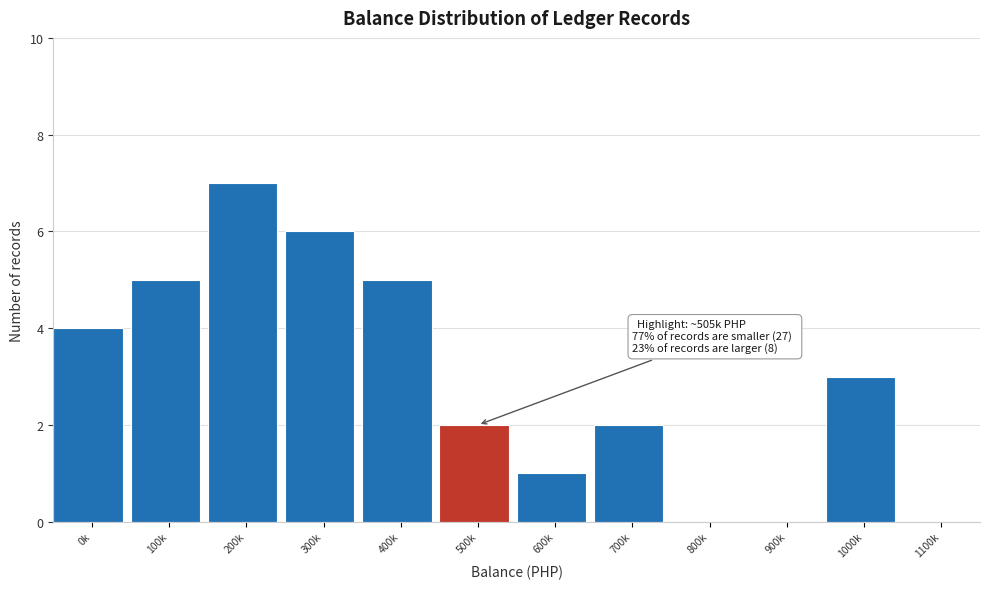

Reading left to right, extract all data points from this chart.

0k=4	100k=5	200k=7	300k=6	400k=5	500k=2	600k=1	700k=2	800k=0	900k=0	1000k=3	1100k=0